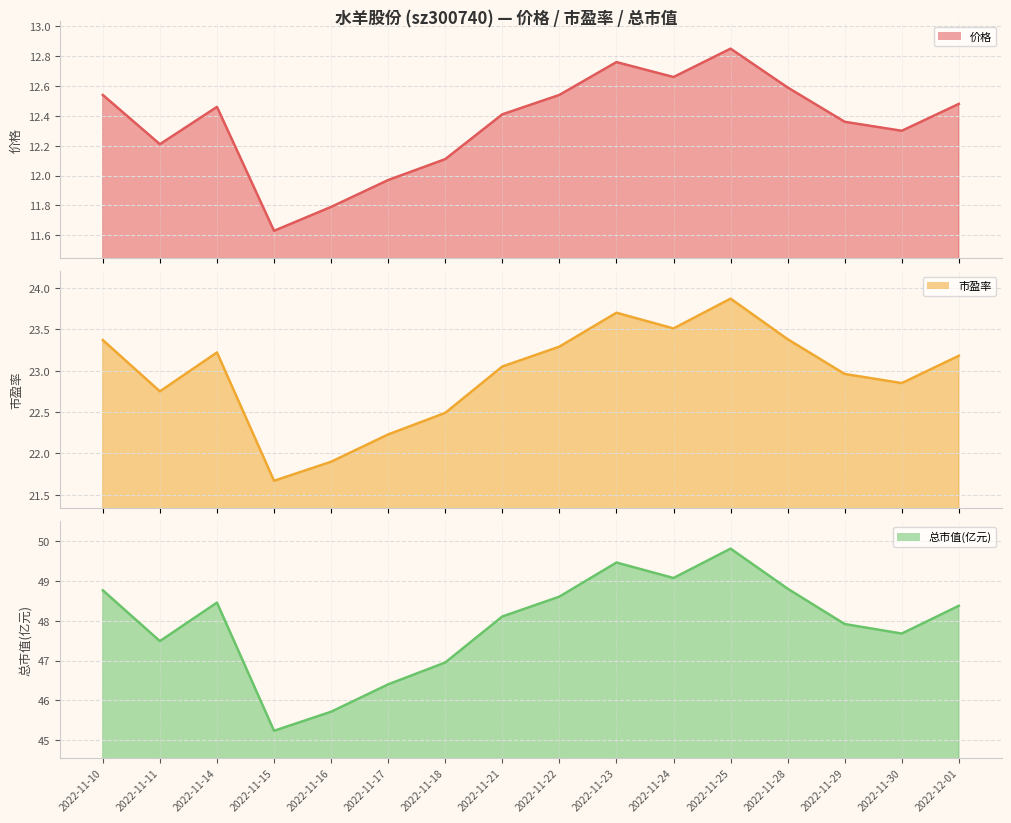

The 价格 series shows 8.6 at 2022-11-23. True or false?

False